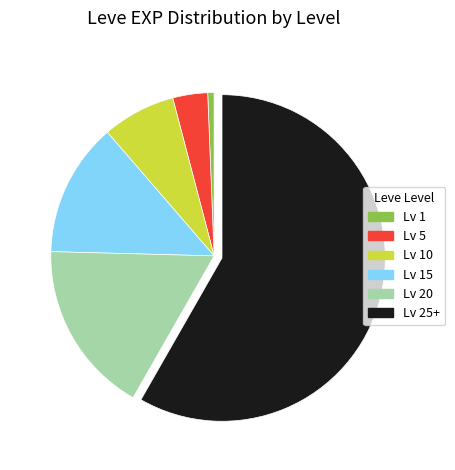

Is there any slice that represents more than half of the pie?

Yes